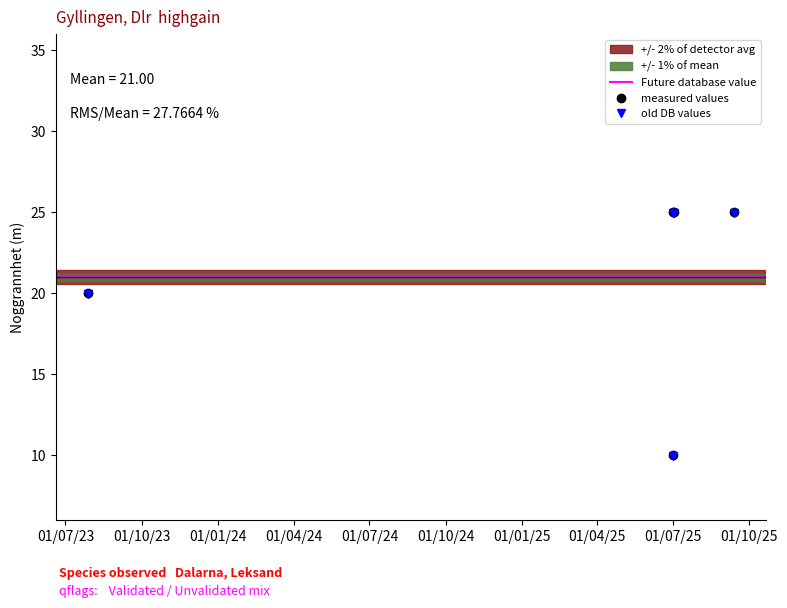

Between 2025-07-03 and 2025-07-02, which is larger?

2025-07-03